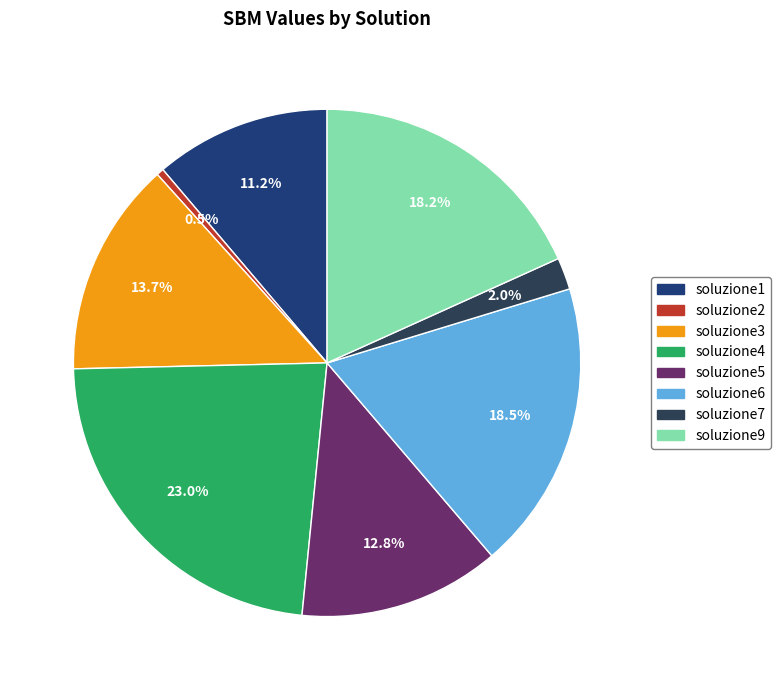

How many slices are in this pie chart?

8